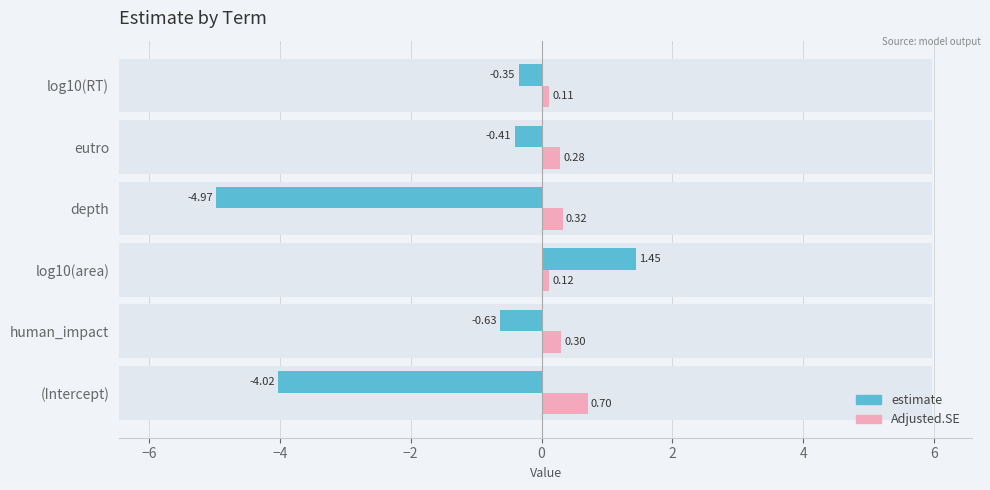

Which series has the widest spread of values?

estimate